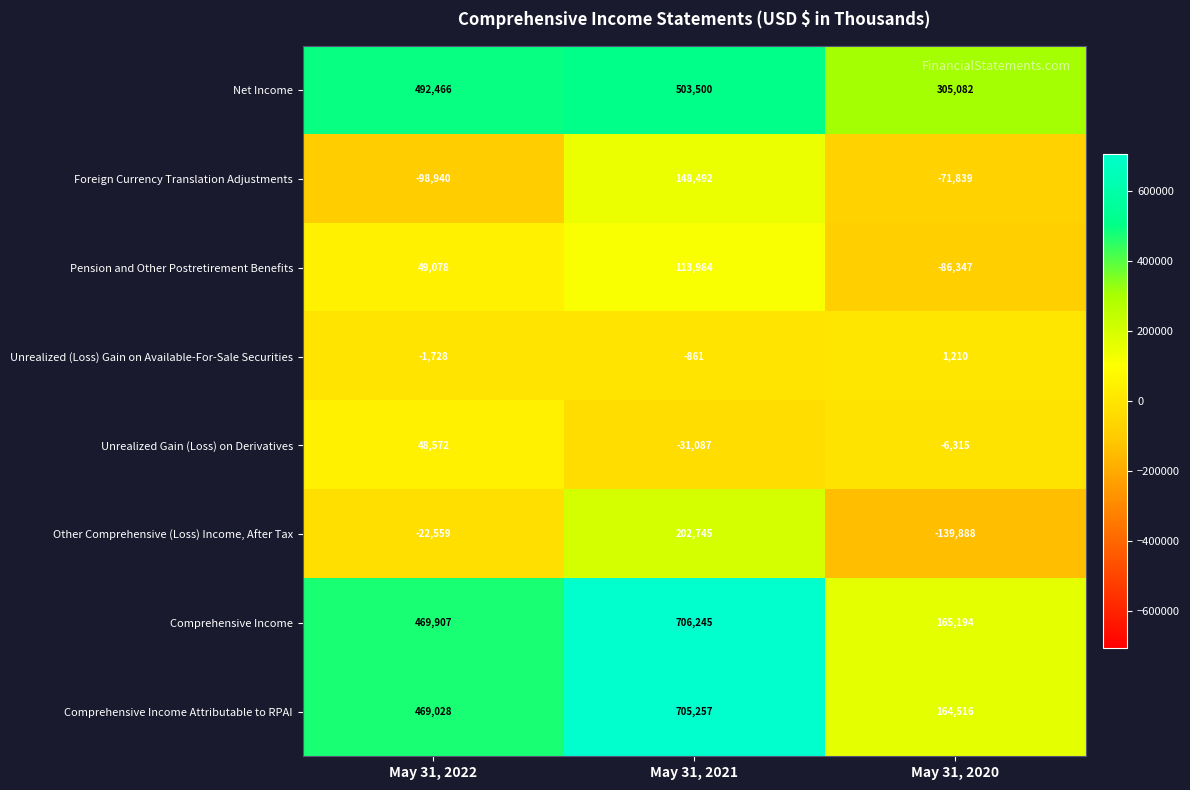

How many values in the Foreign Currency Translation Adjustments series exceed -71839?

1